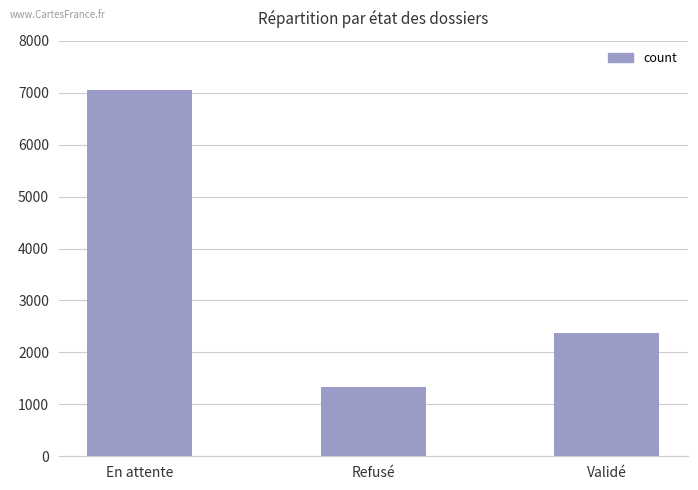

Reading left to right, list all the values displayed in this chart.

7053	1342	2380